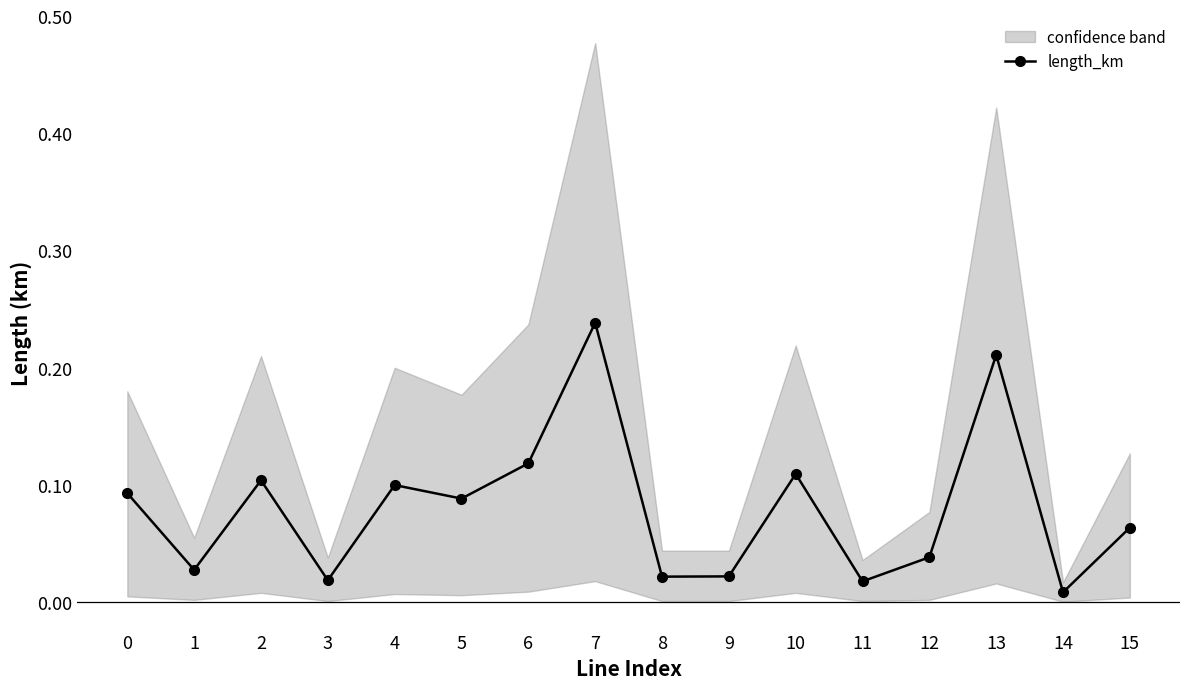

How many lines are shown in the chart?

1